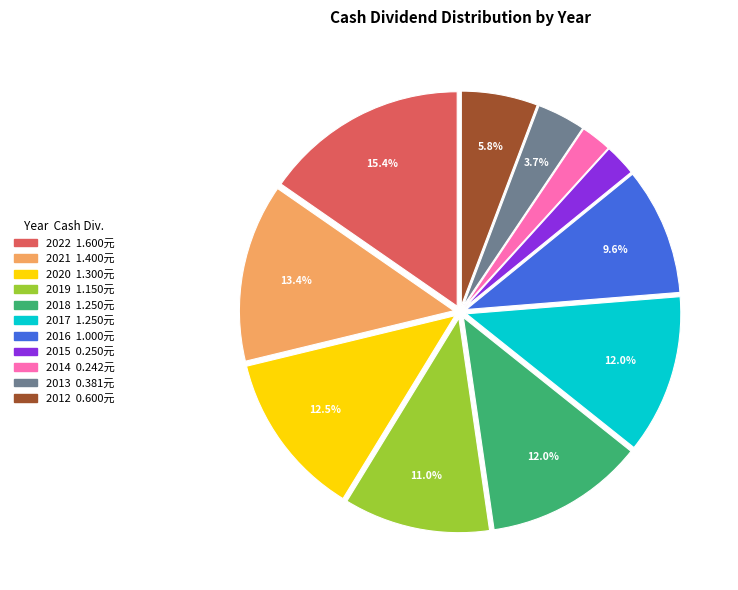

To the nearest percent, what is the difference between the largest and smallest slice percentages?

13%